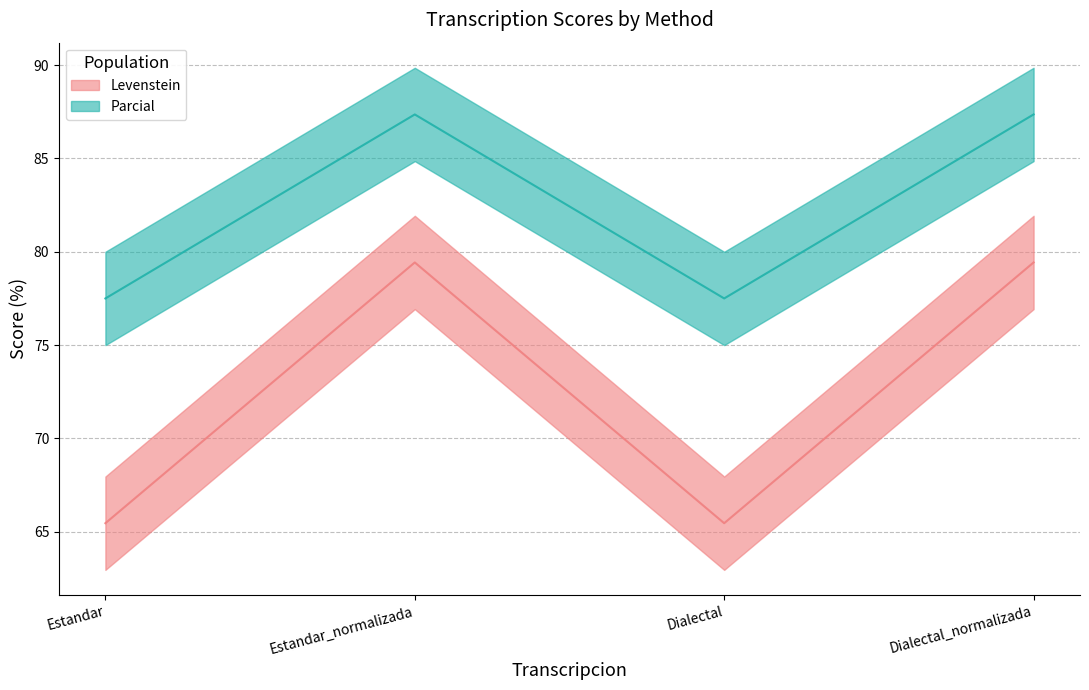

What is the total value across all series at Estandar_normalizada?

166.8